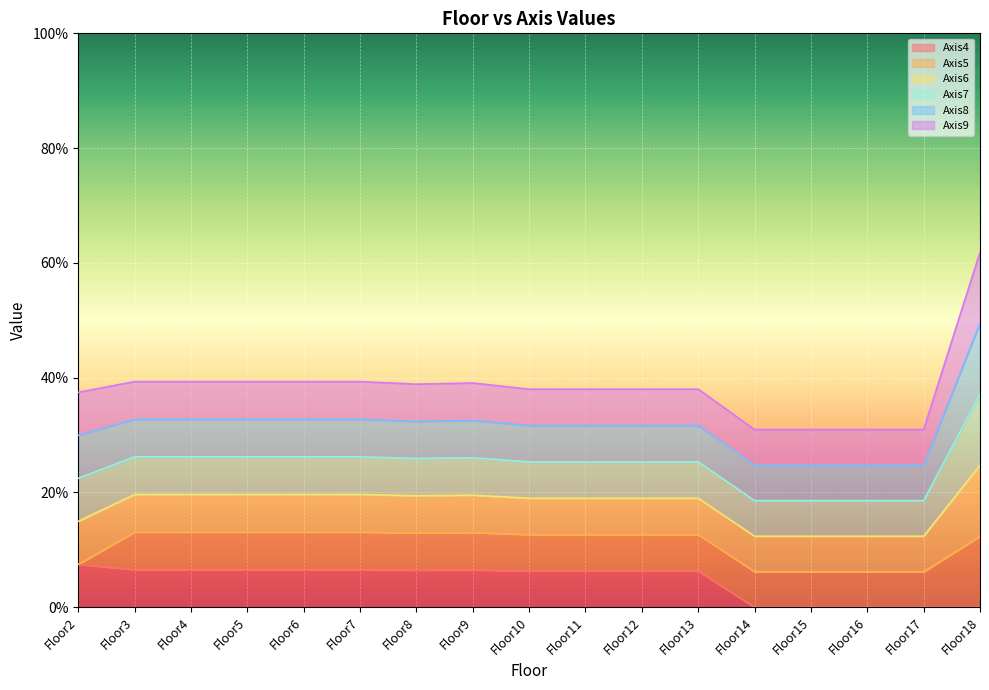

Does the chart display data point markers on the line(s)?

No